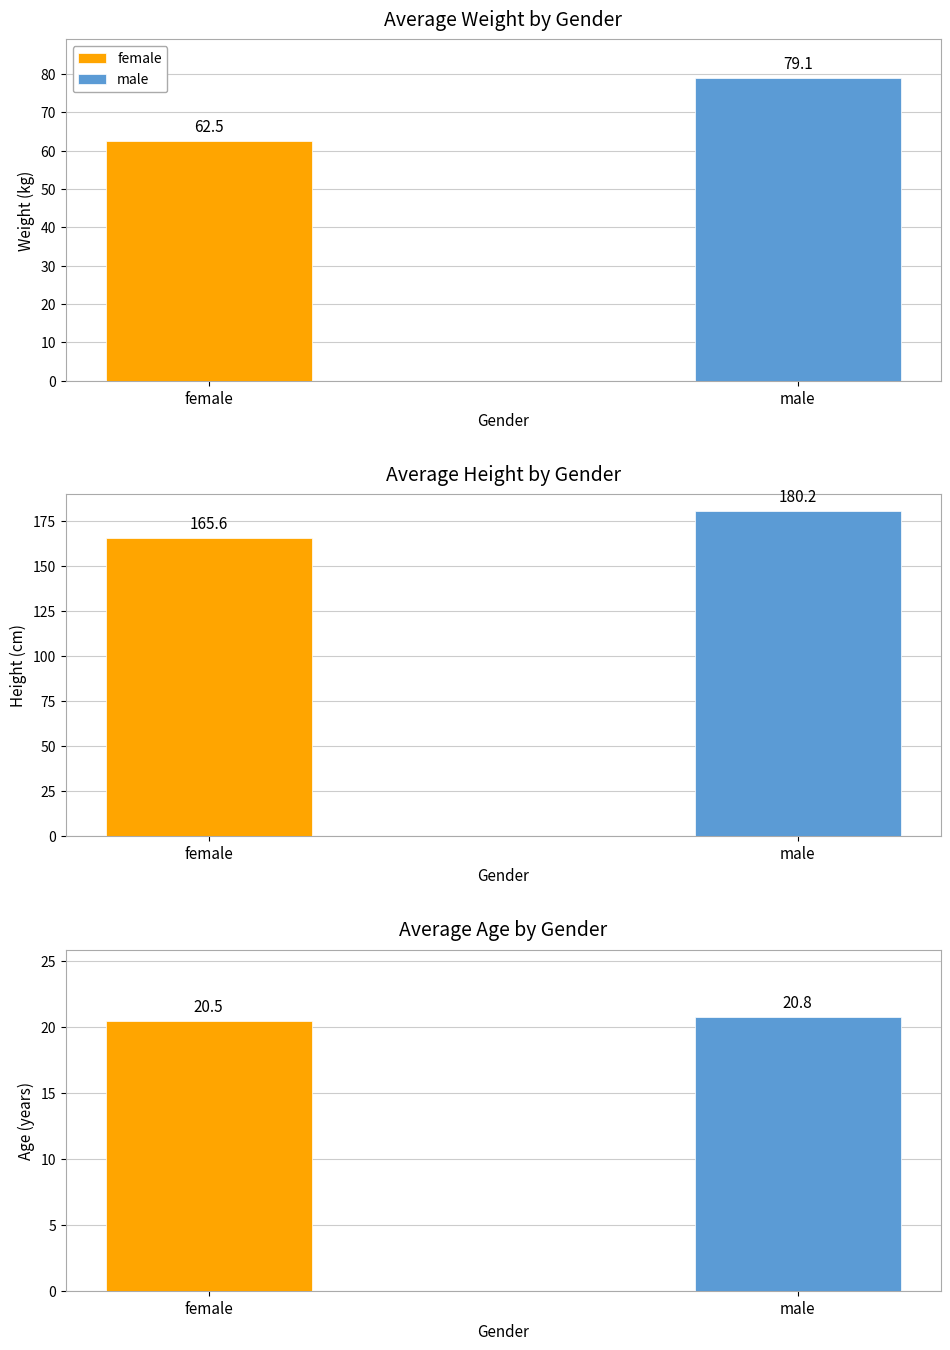

What are all the series names shown in the legend?

female, male